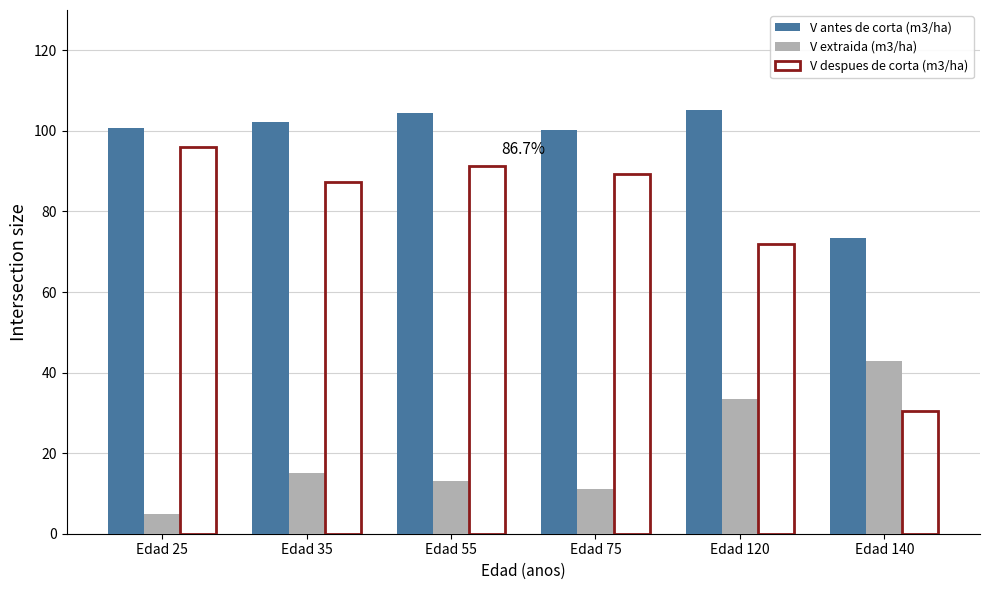

True or false: V extraida (m3/ha) has a value of 5.7 at Edad 75.

False